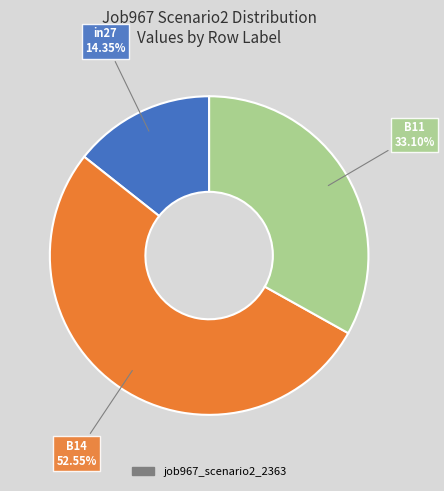

Does any single category account for the majority?

Yes